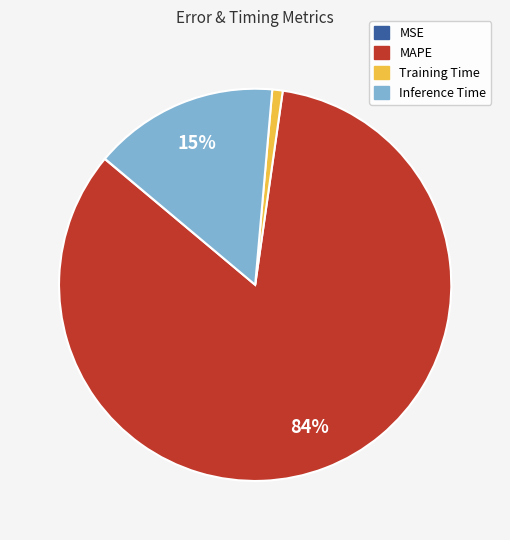

Which slice is the largest?

MAPE